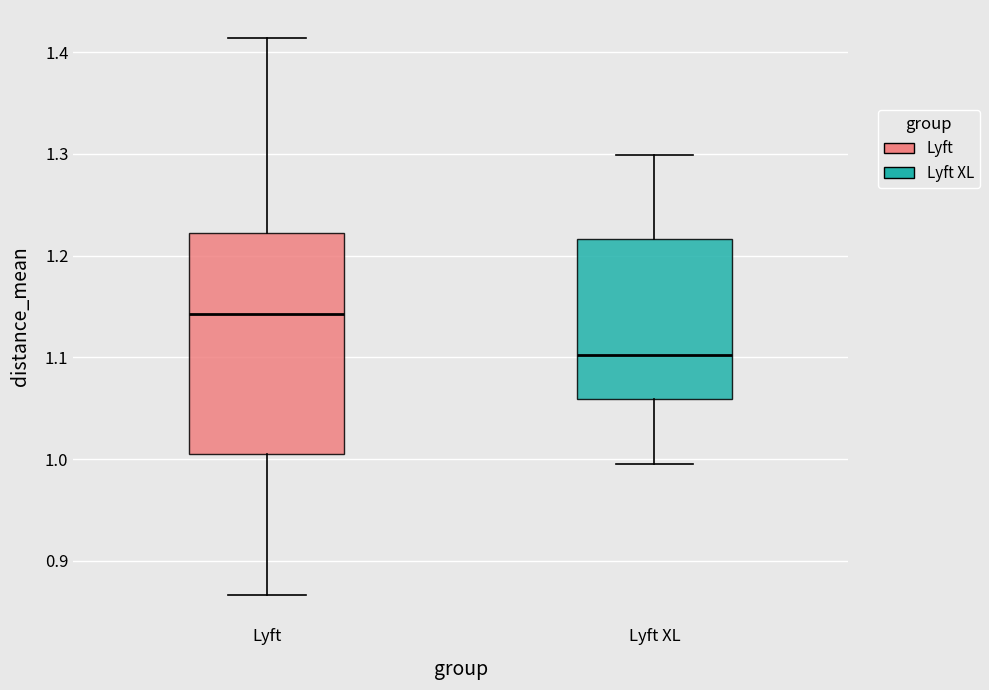

Reading left to right, transcribe this box plot: for each box, give where its median line is, the range the box spans, and where its two whiskers end, as read against the y-axis. The values are not printed on the chart, so give them approximately, as read against the axis.

Lyft: median 1.14, box 1.01 to 1.22, whiskers 0.87 to 1.41
Lyft XL: median 1.10, box 1.06 to 1.22, whiskers 1.00 to 1.30